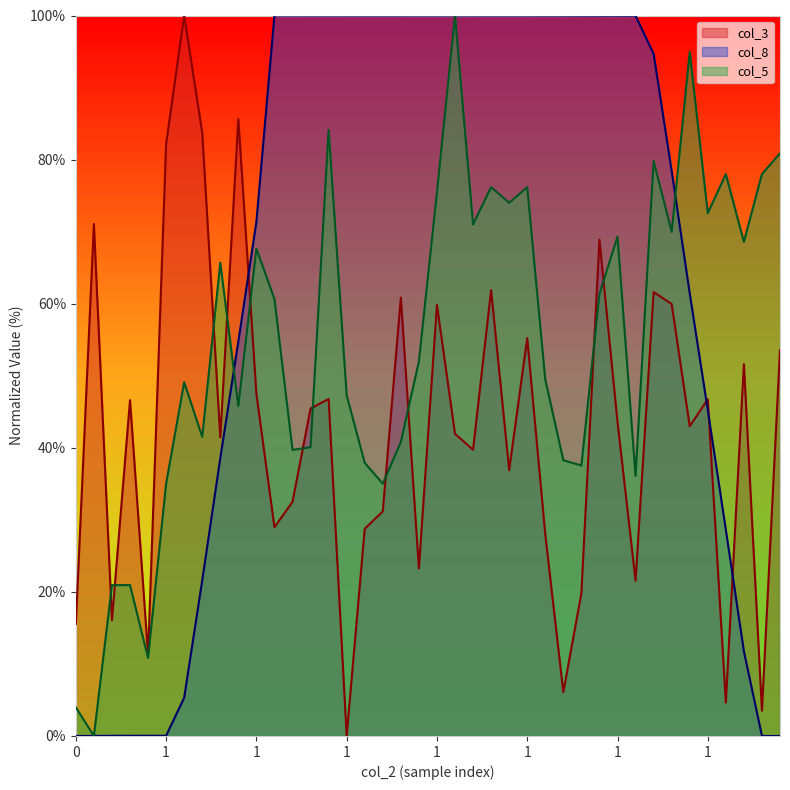

True or false: col_8 has a value of 48.9 at 1.

False